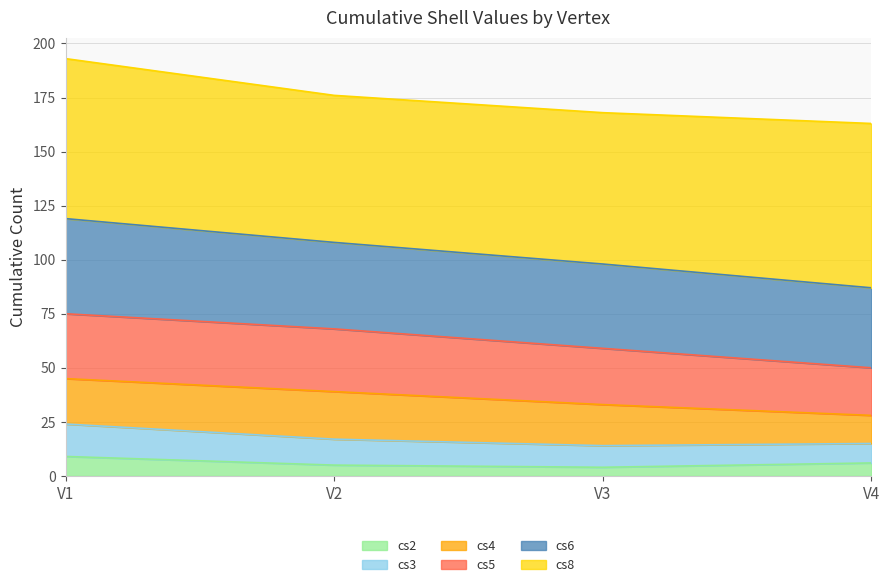

True or false: cs2 has more than 1 interior local peaks.

False